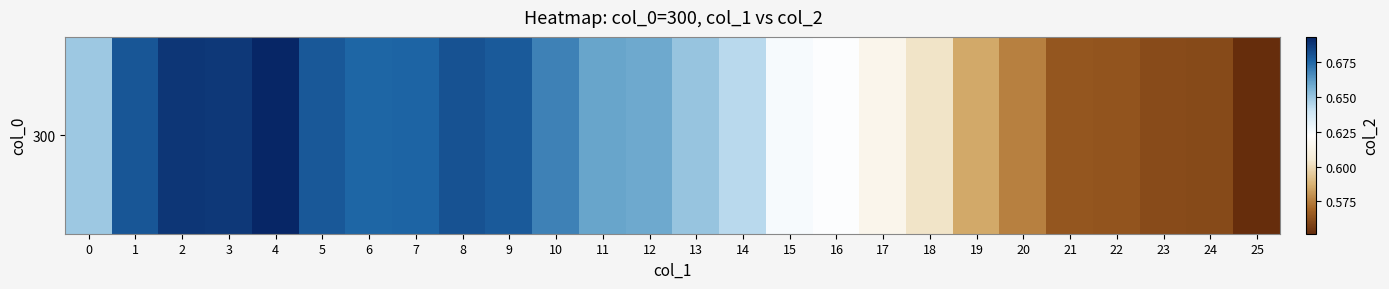

Reading right to left, list all the values displayed in this chart.

25=0.6	24=0.6	23=0.6	22=0.6	21=0.6	20=0.6	19=0.6	18=0.6	17=0.6	16=0.6	15=0.6	14=0.6	13=0.7	12=0.7	11=0.7	10=0.7	9=0.7	8=0.7	7=0.7	6=0.7	5=0.7	4=0.7	3=0.7	2=0.7	1=0.7	0=0.6